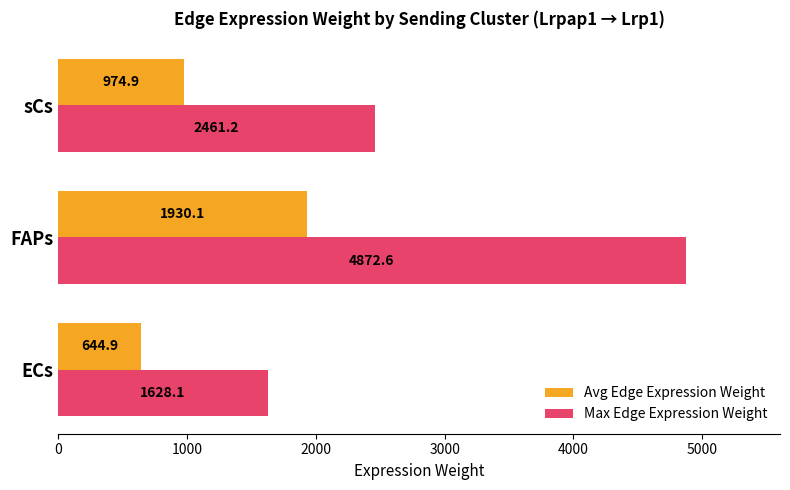

Rank the series at sCs from lowest to highest value.

Avg Edge Expression Weight, Max Edge Expression Weight